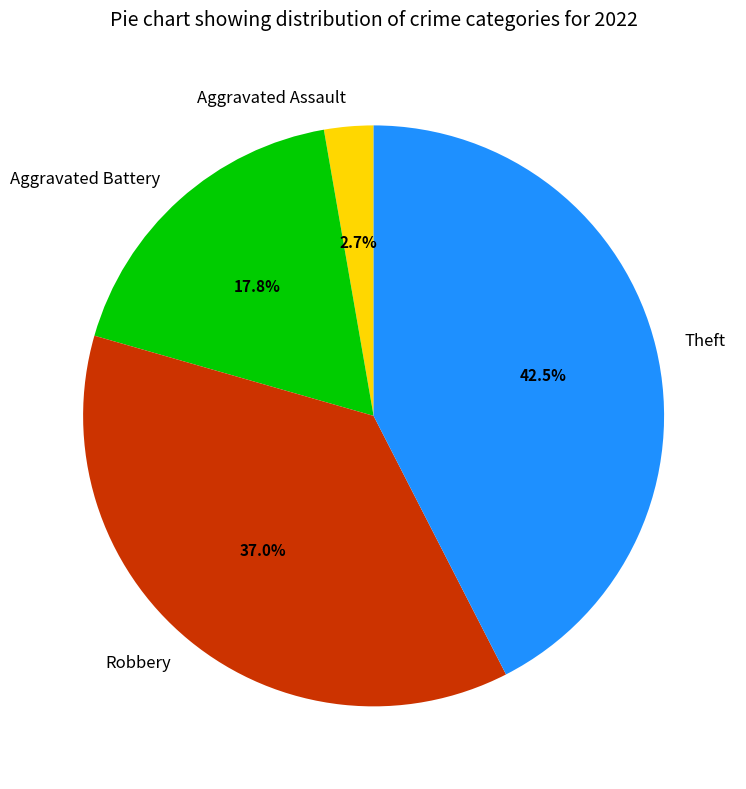

Is Theft the majority of the pie?

No